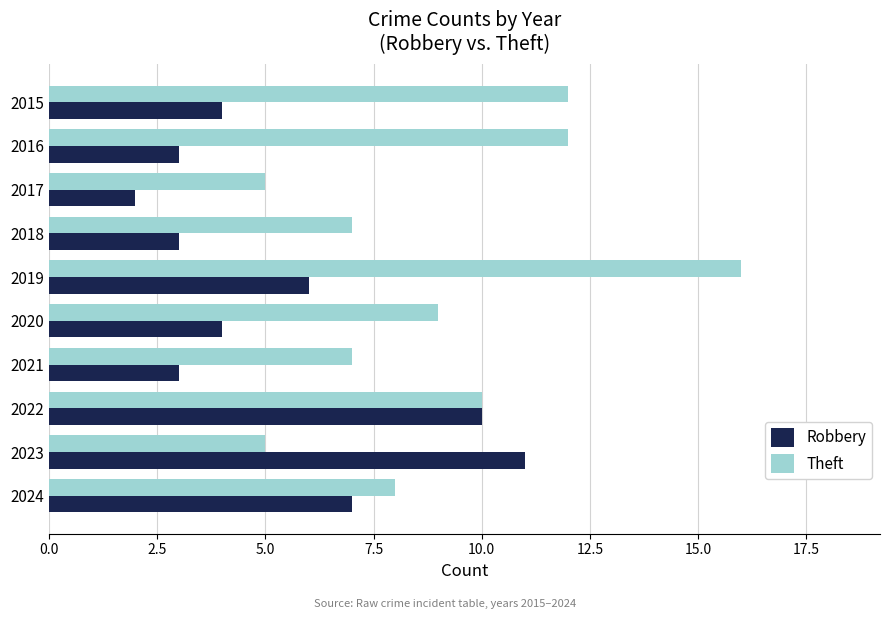

At which category is the sum across all series the highest?

2019